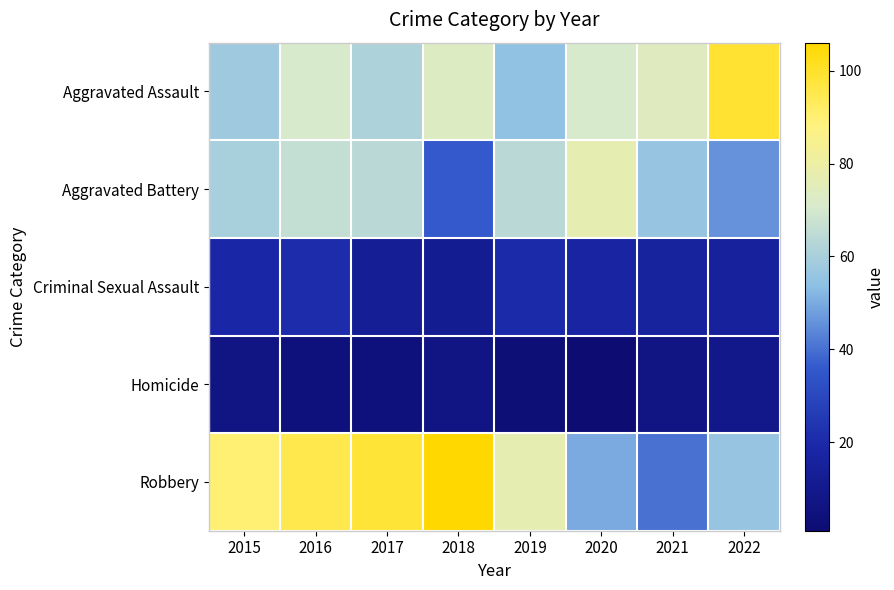

Which label corresponds to the smallest value in the chart?

2020